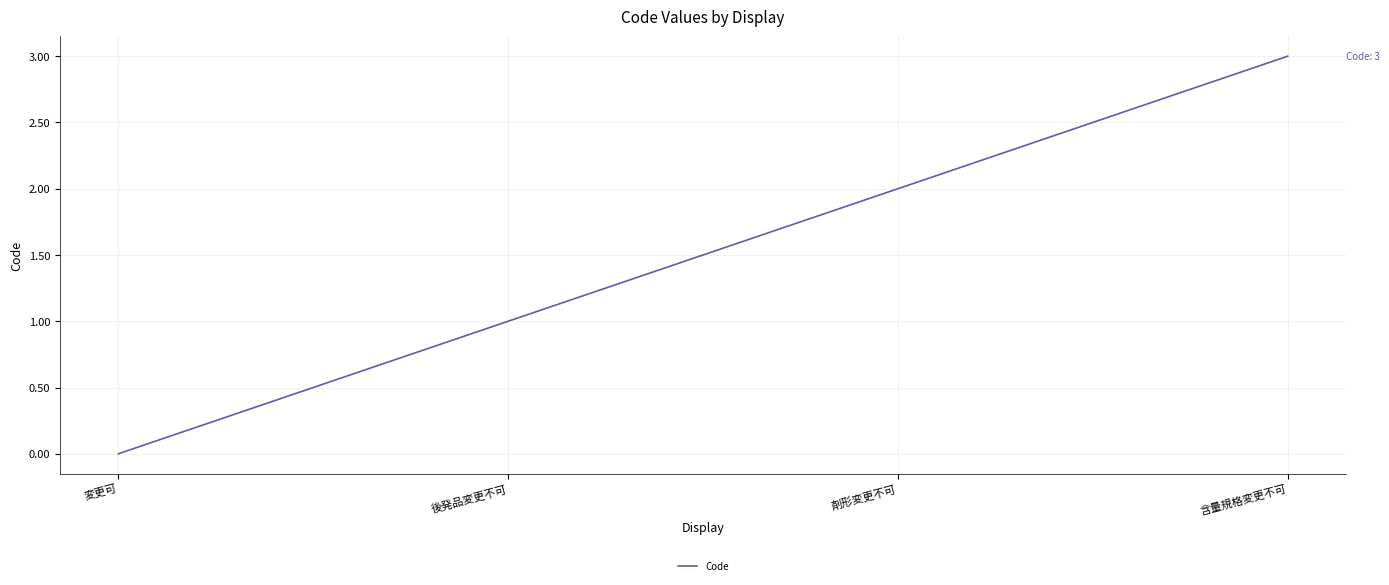

What is the approximate value at 剤形変更不可?

2